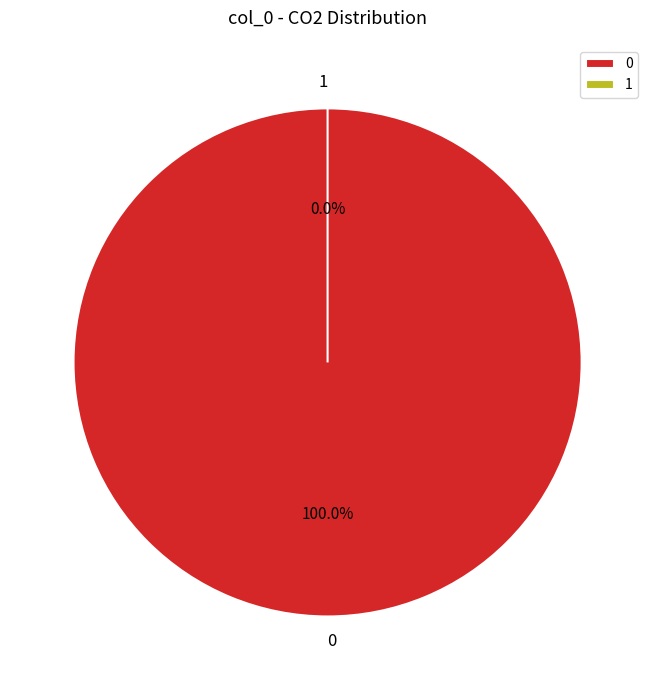

To the nearest percent, what is the combined percentage of 0 and 1?

100%